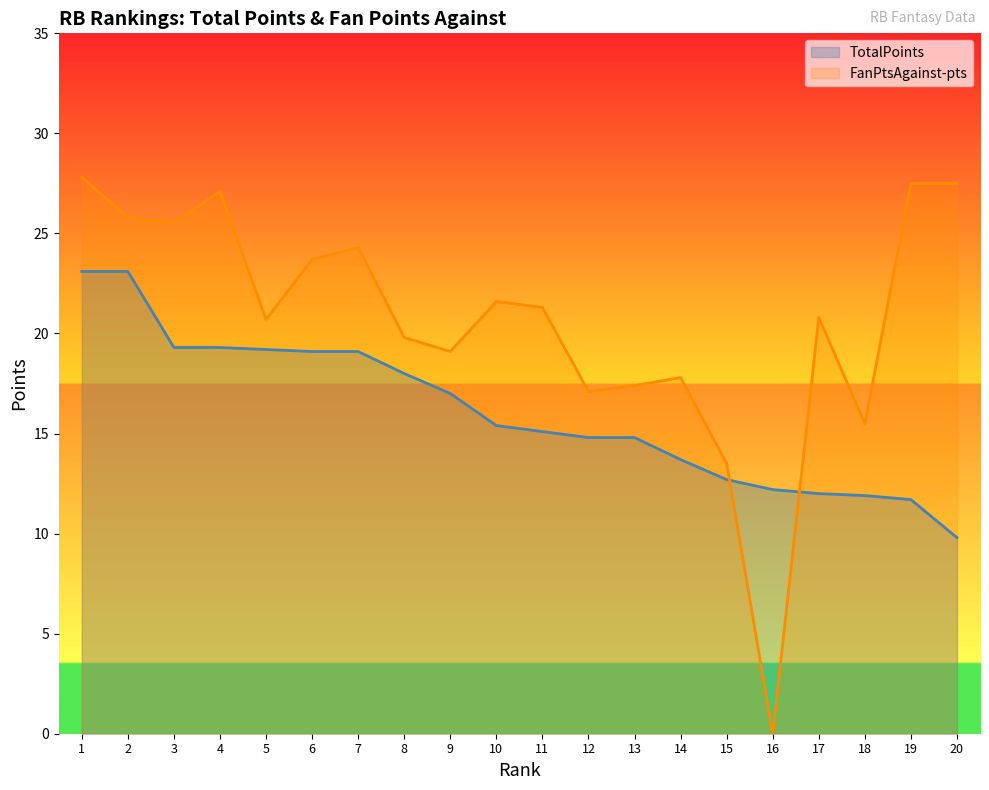

True or false: TotalPoints has a value of 4.2 at 15.

False